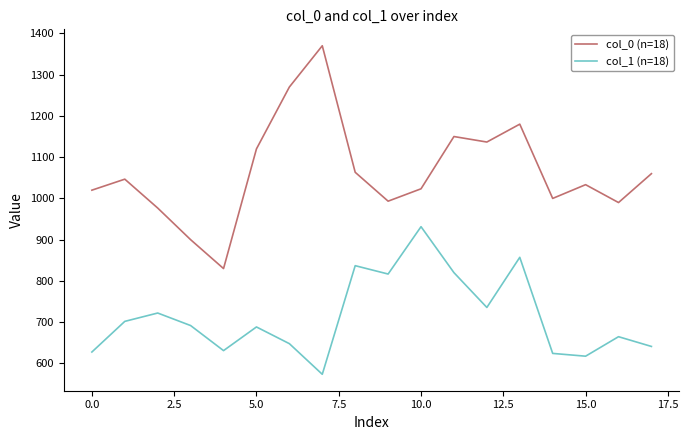

Count the number of data series in this chart.

2